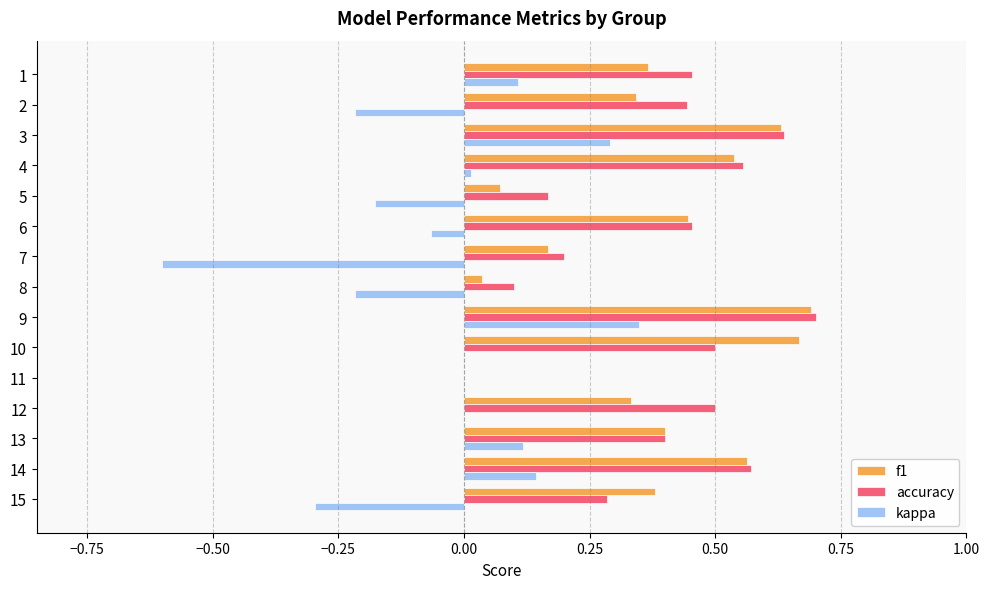

Is it true that f1 equals 1.1 at 9?

False